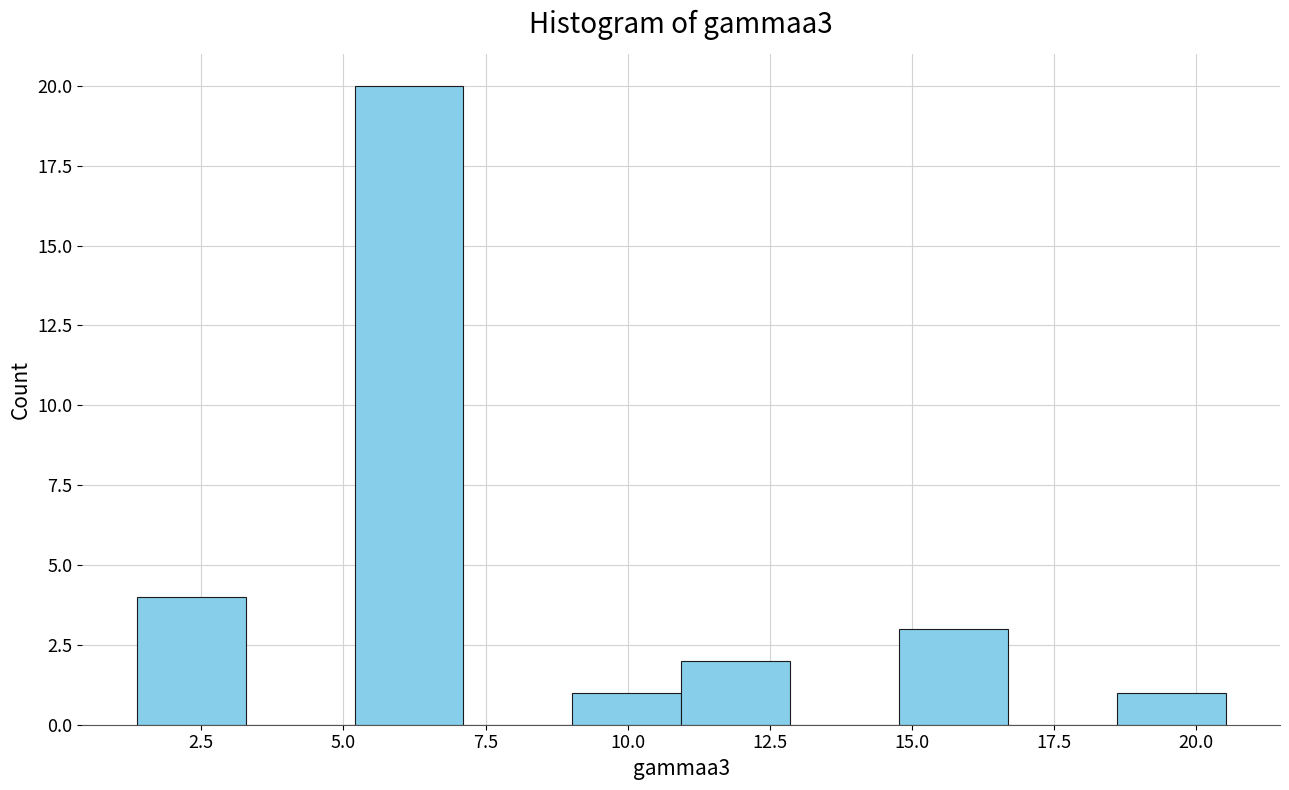

Around what value on the x-axis is the tallest bar? Give the approximate position of its centre, as read against the axis.

6.0